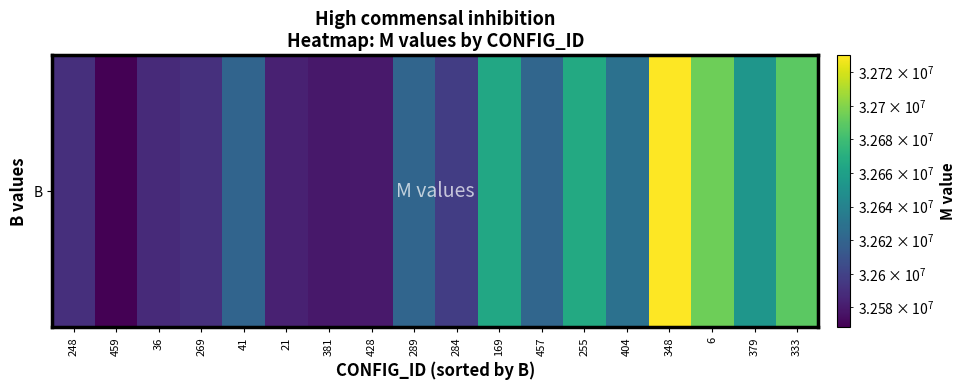

The chart shows a value of 32665271.6 at 169. True or false?

True